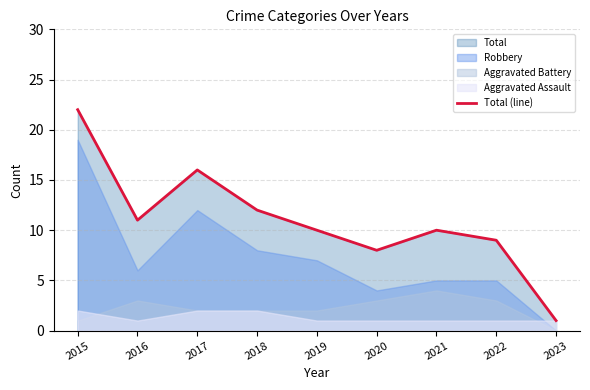

How many lines are shown in the chart?

1